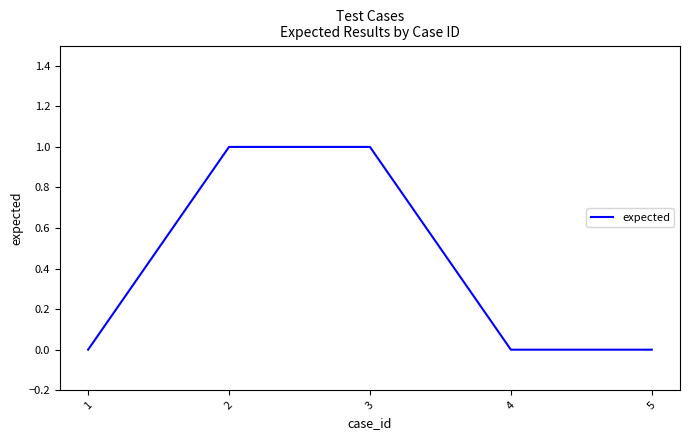

True or false: the data shows -1 at 4.

False